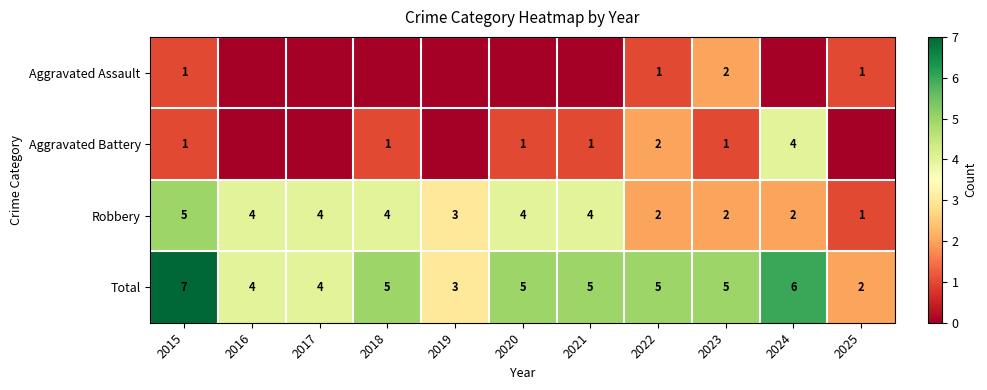

Count the Total values in the range 4 to 5.

7